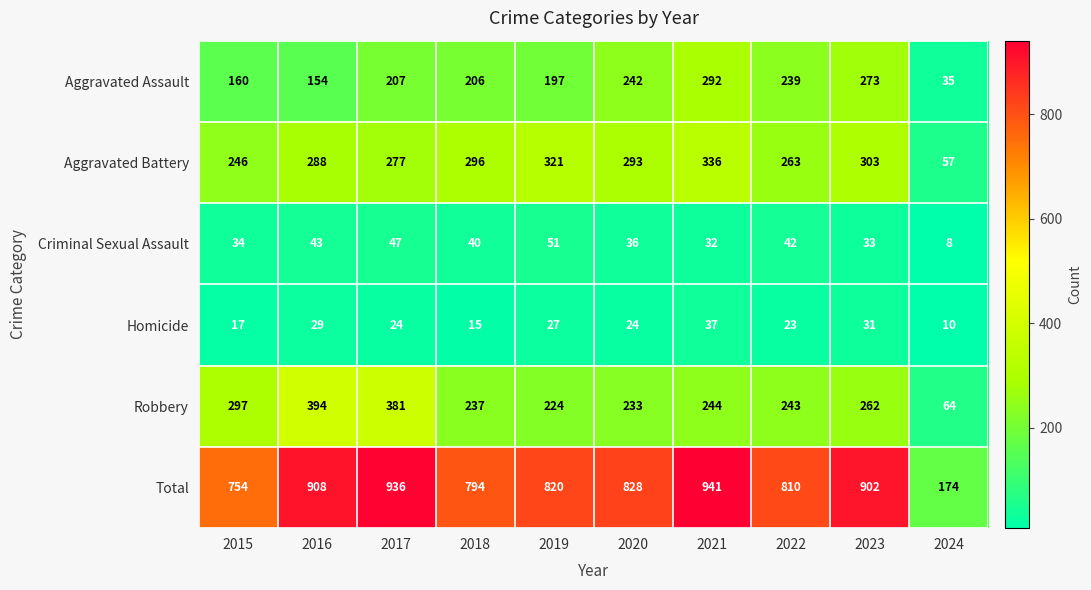

At how many categories does at least one series exceed 804?

7